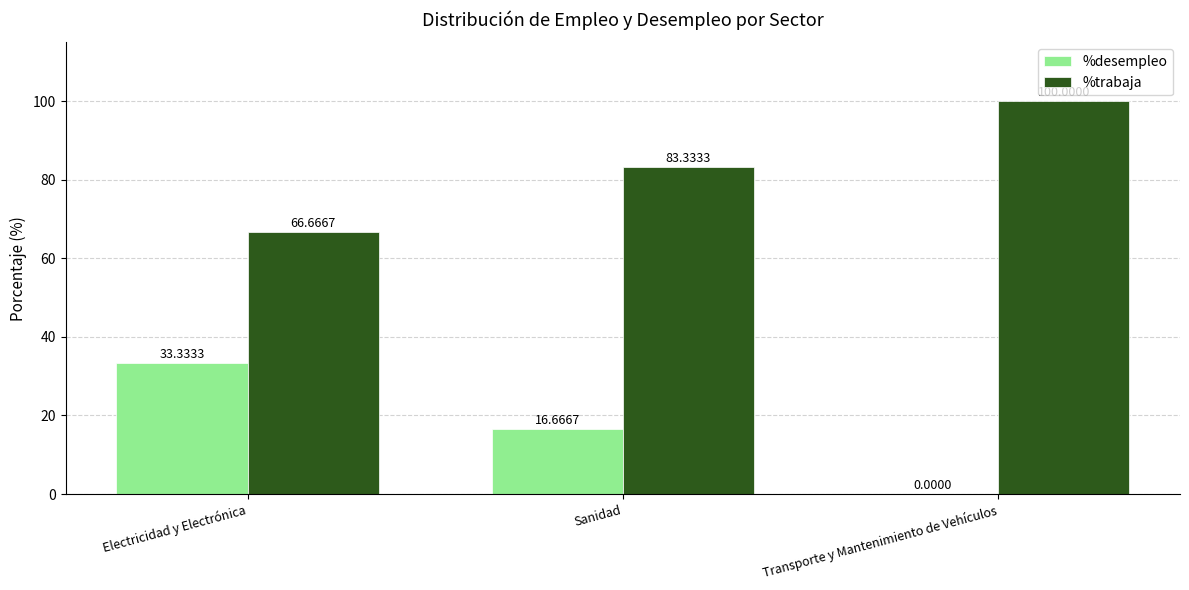

What value does the %trabaja series have at Electricidad y Electrónica?

66.7